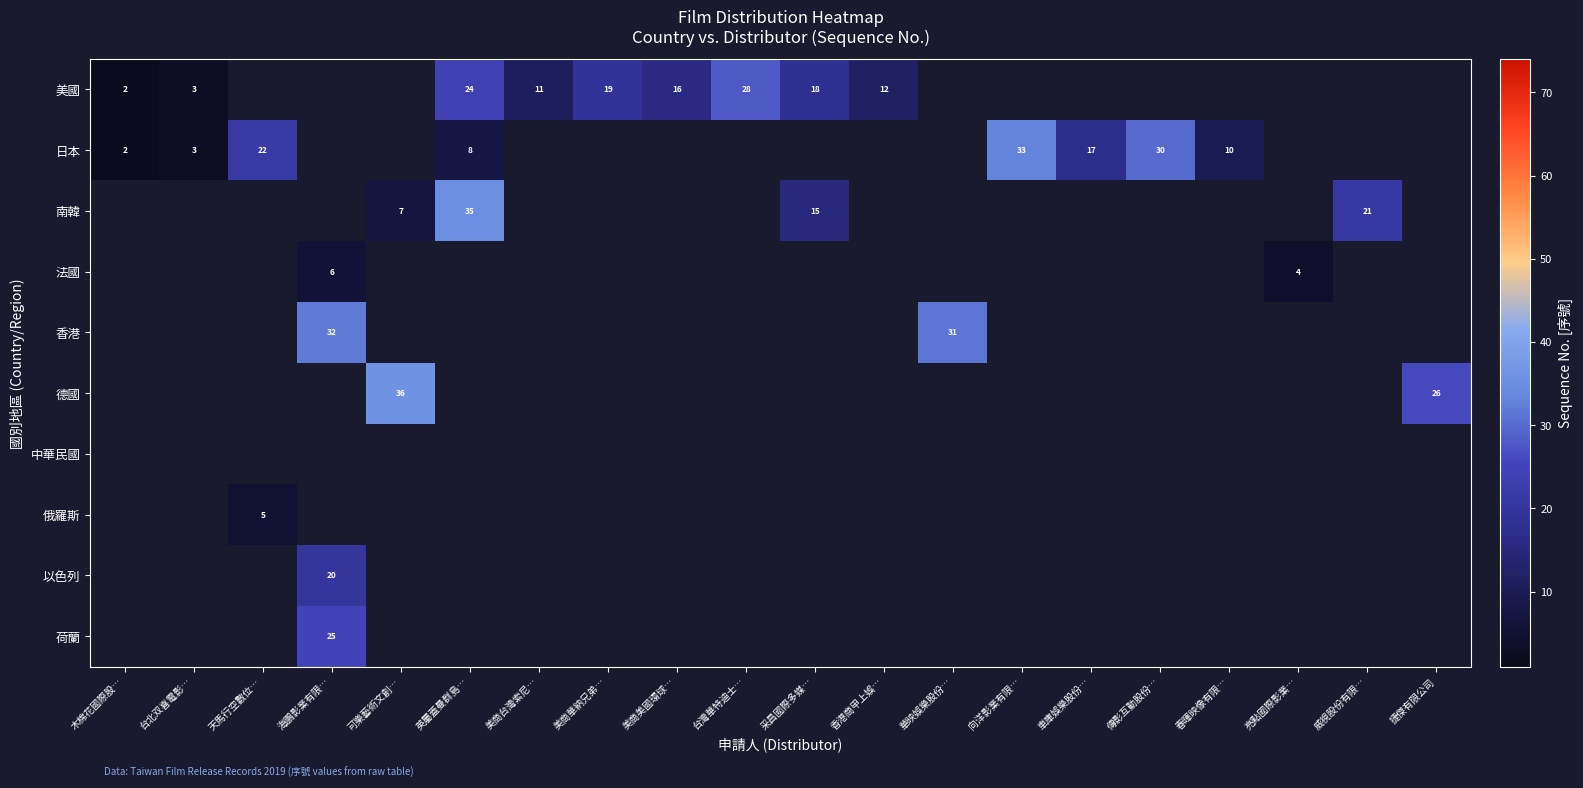

Is it true that 日本 equals 18 at 傳影互動股份…?

False